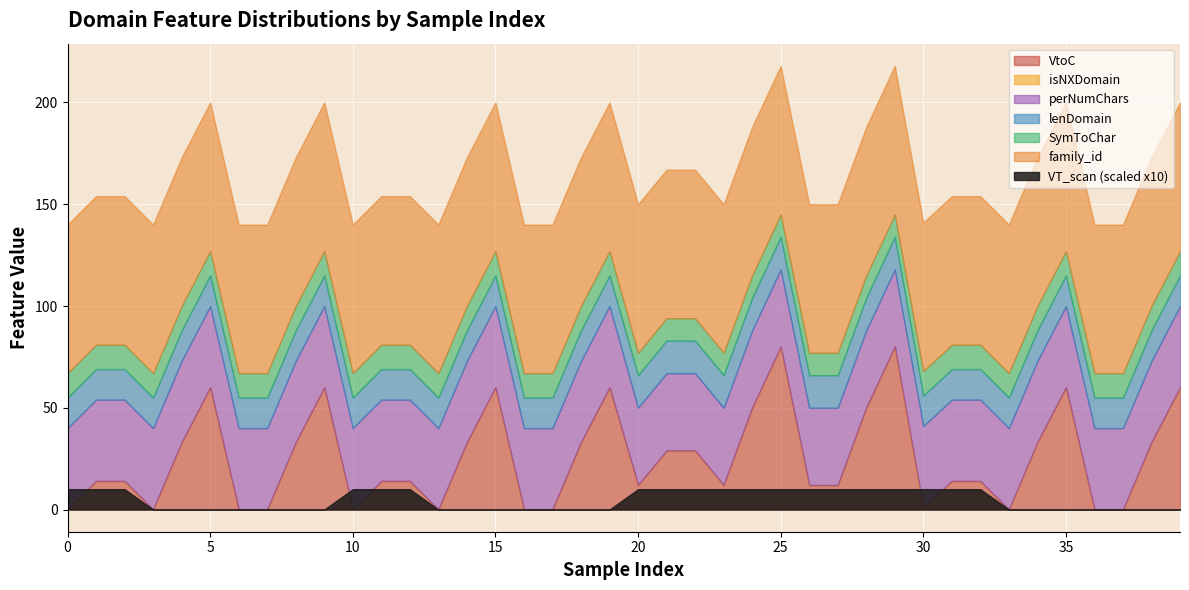

True or false: family_id and isNXDomain cross at least once.

False